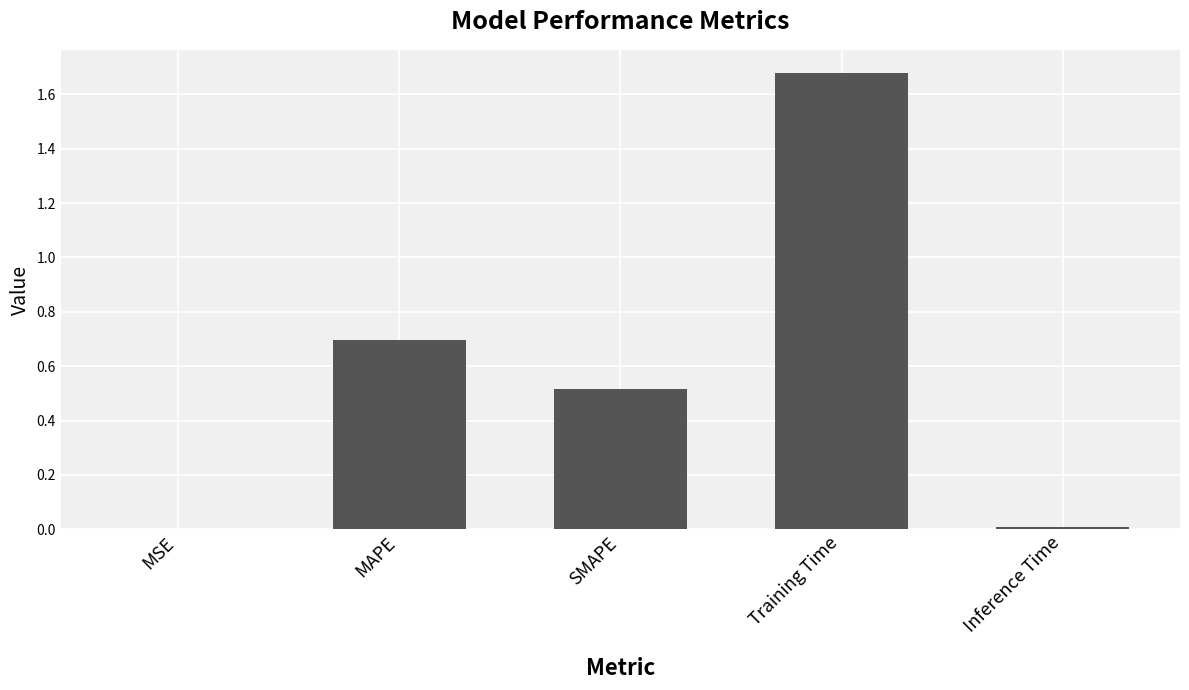

What value does the data have at SMAPE?

0.5